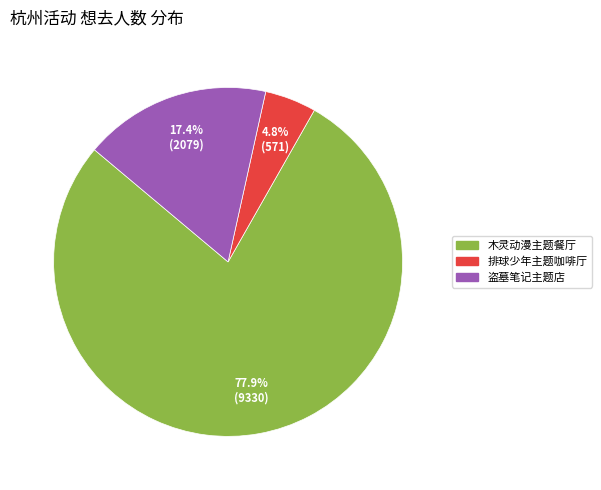

Is there a majority slice in this chart?

Yes